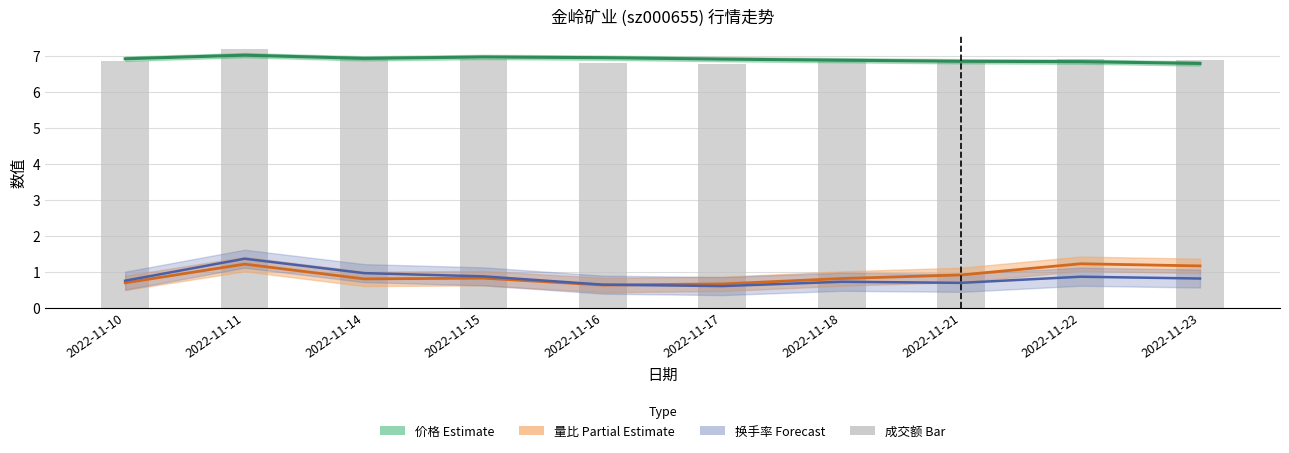

The 成交额(万元) series shows 6.8 at 2022-11-17. True or false?

True